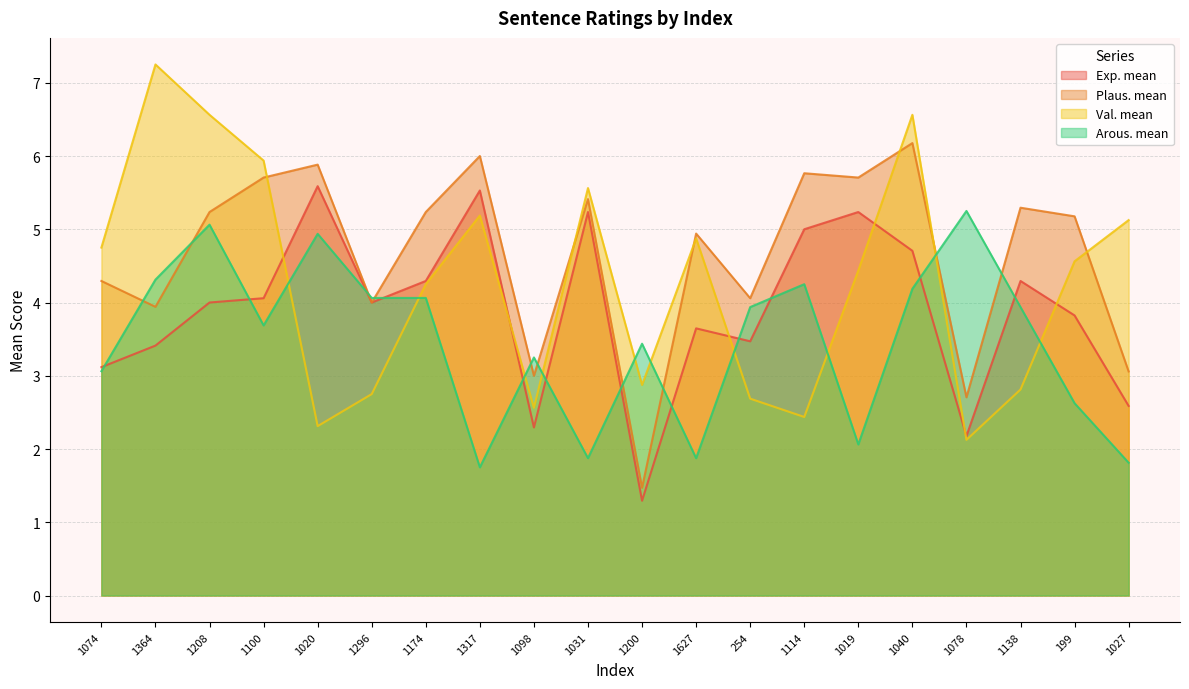

After their last crossing, which series has the higher values: Plaus. mean or Val. mean?

Val. mean